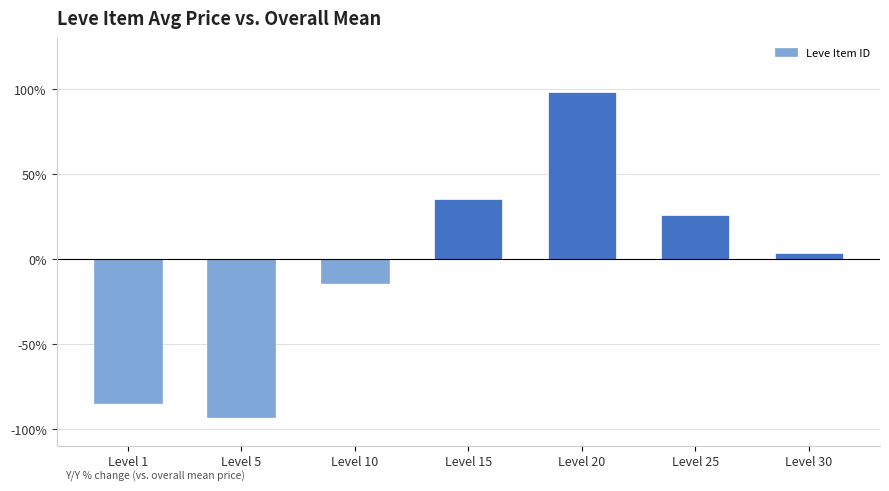

Reading left to right, extract all data points from this chart.

Level 1=-84.6	Level 5=-93.0	Level 10=-14.4	Level 15=35.3	Level 20=98.4	Level 25=25.7	Level 30=3.5